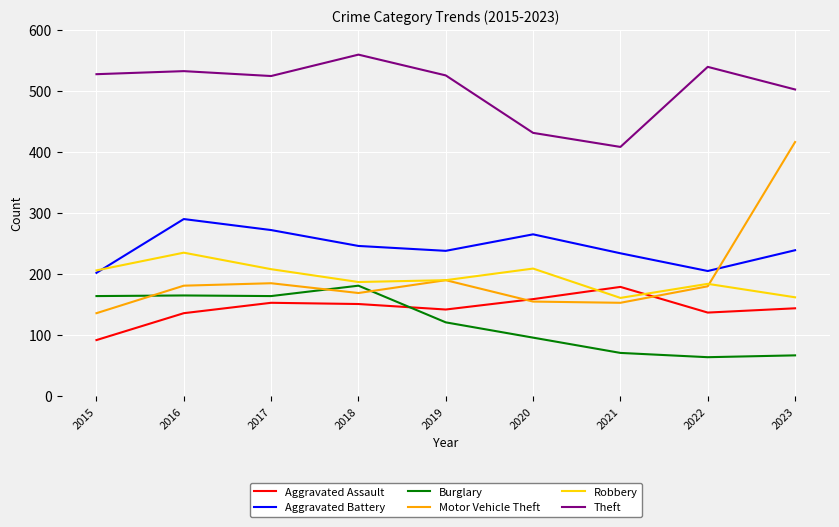

The value of Theft at 2021 is 642. True or false?

False